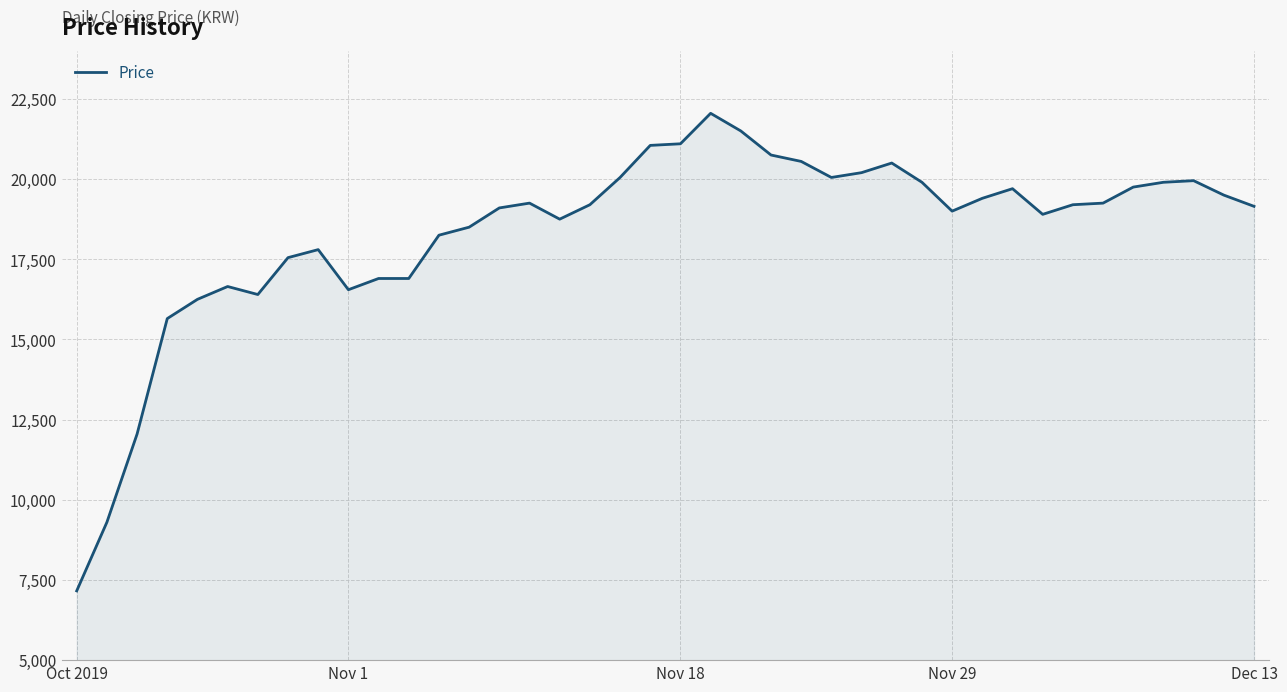

What is the difference between the maximum and minimum values?

14890